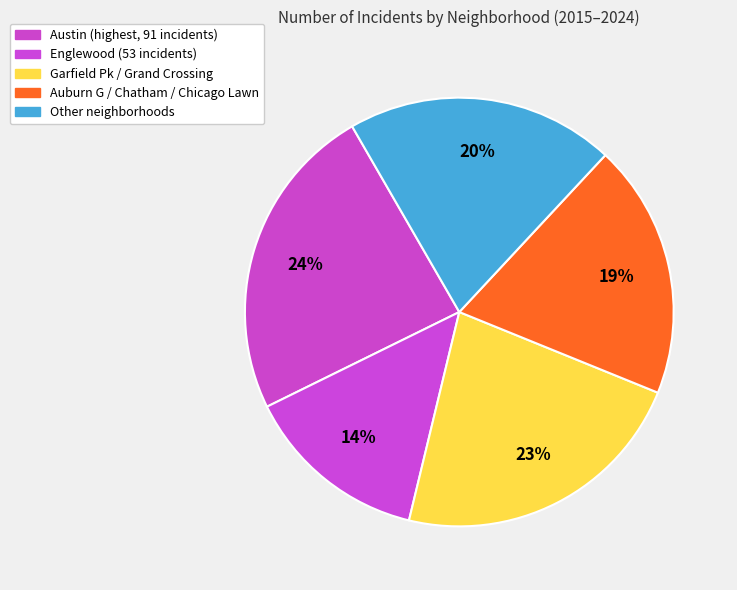

How many segments does this pie chart have?

5